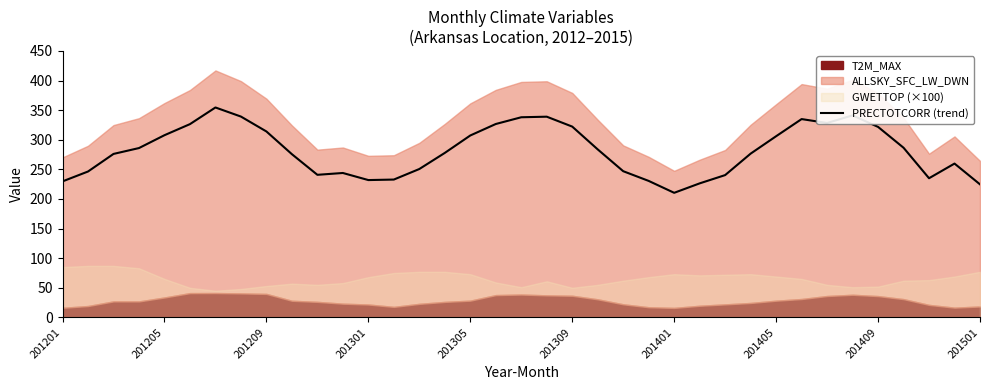

What is the minimum value for PRECTOTCORR (trend)?

210.4